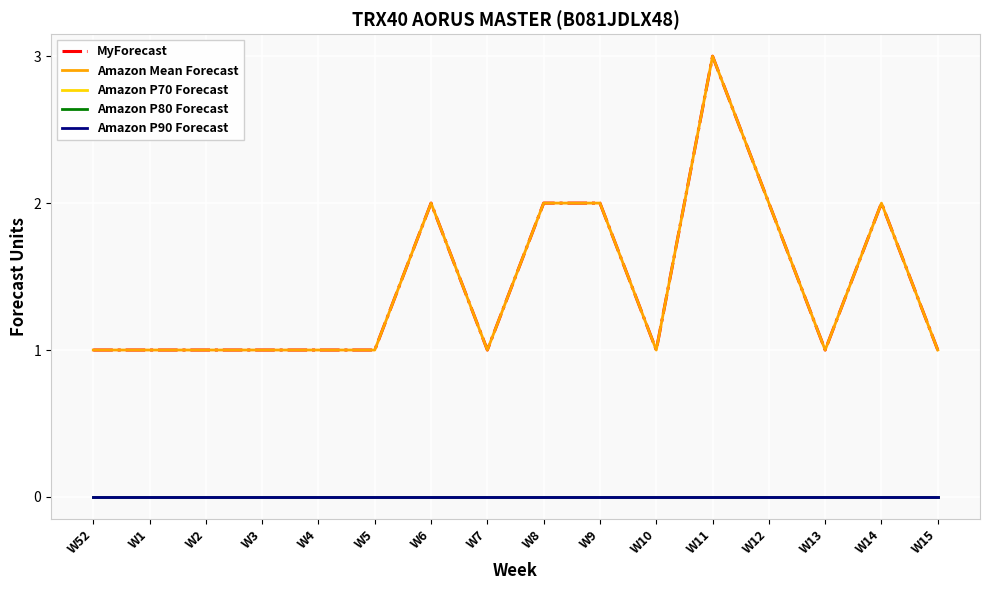

At which label does Amazon Mean Forecast reach its peak?

W11